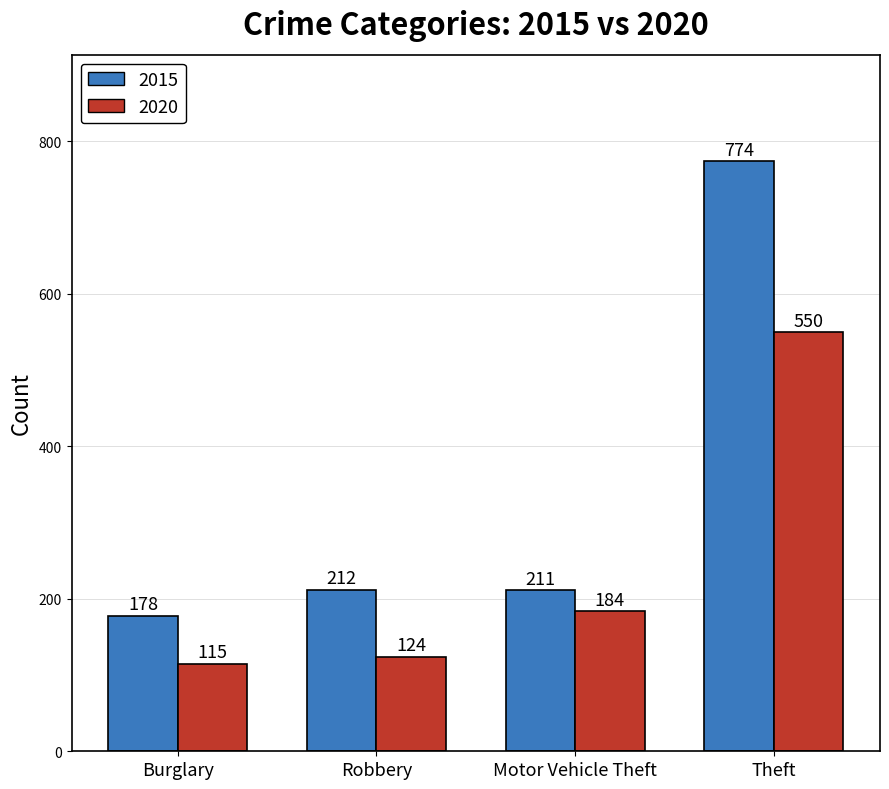

Reading left to right, transcribe all the data shown in this chart.

2015: Burglary=178	Robbery=212	Motor Vehicle Theft=211	Theft=774
2020: Burglary=115	Robbery=124	Motor Vehicle Theft=184	Theft=550